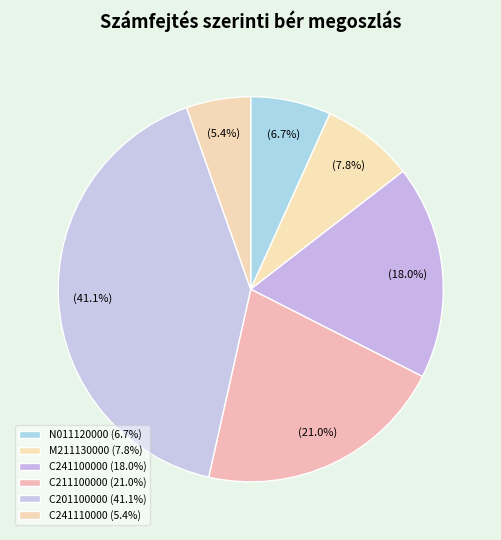

Approximately how many times larger is the value at C201100000 compared to C241110000?

7.6